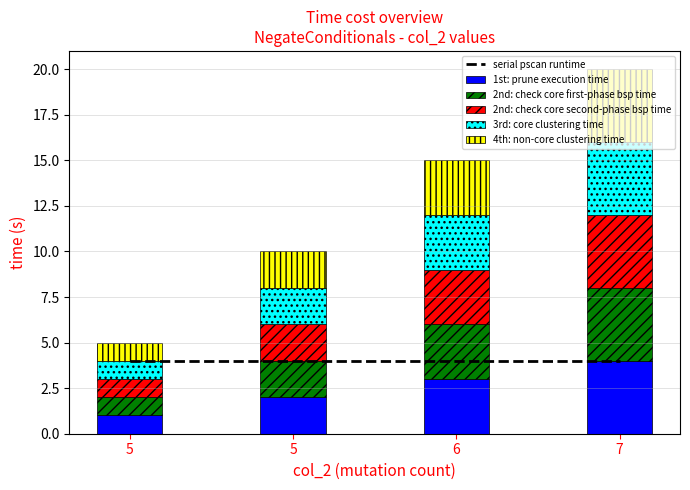

Which series has the largest range (max minus min)?

1st: prune execution time